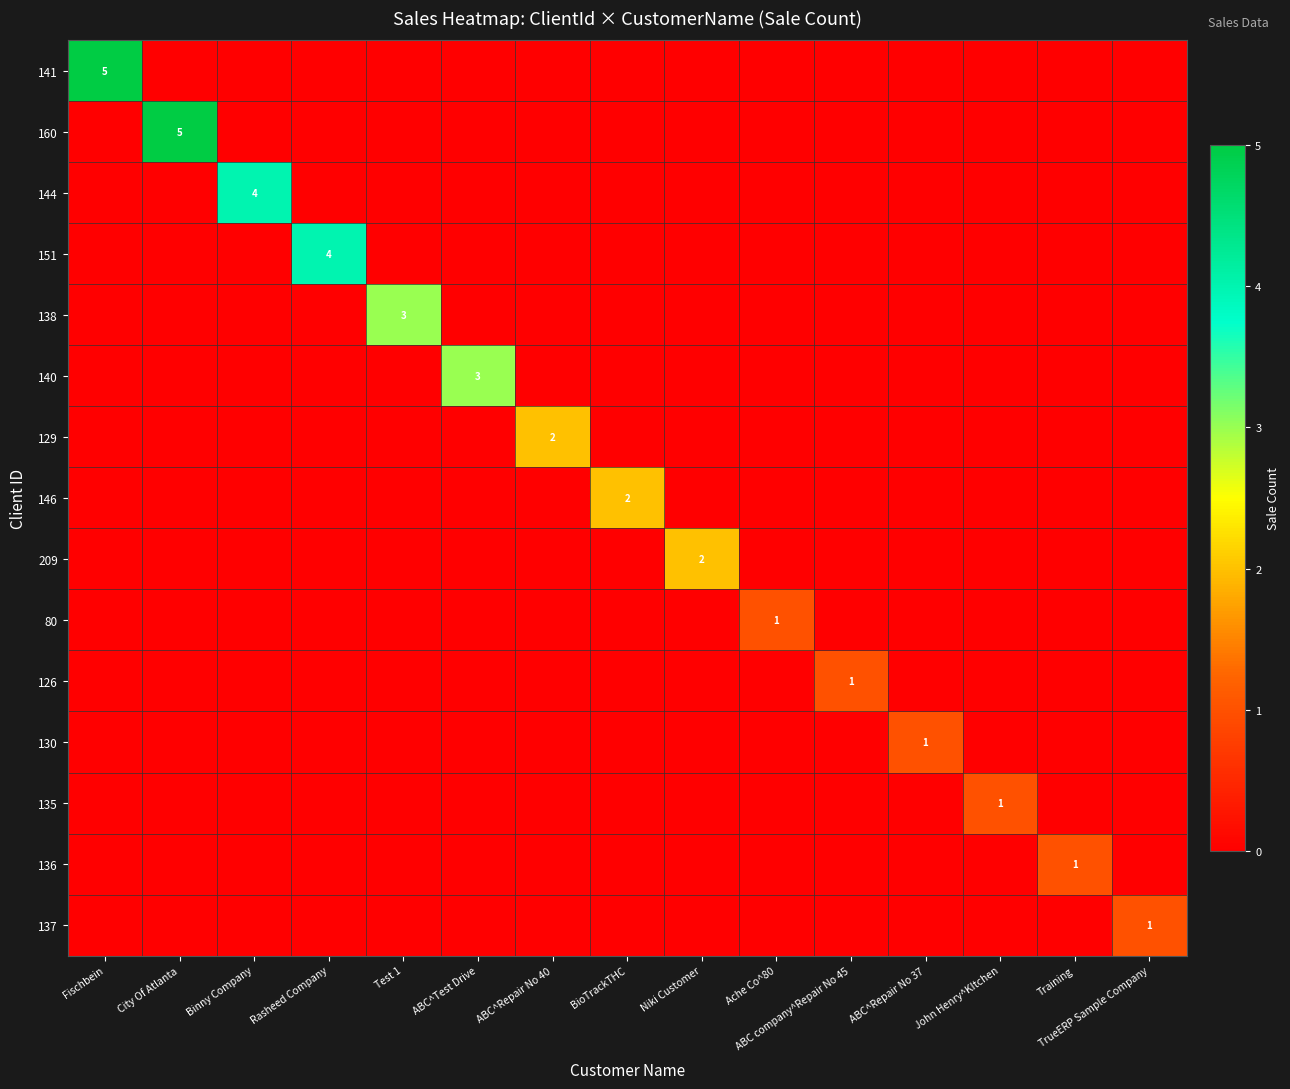

How many positive values does the 136 series have?

1